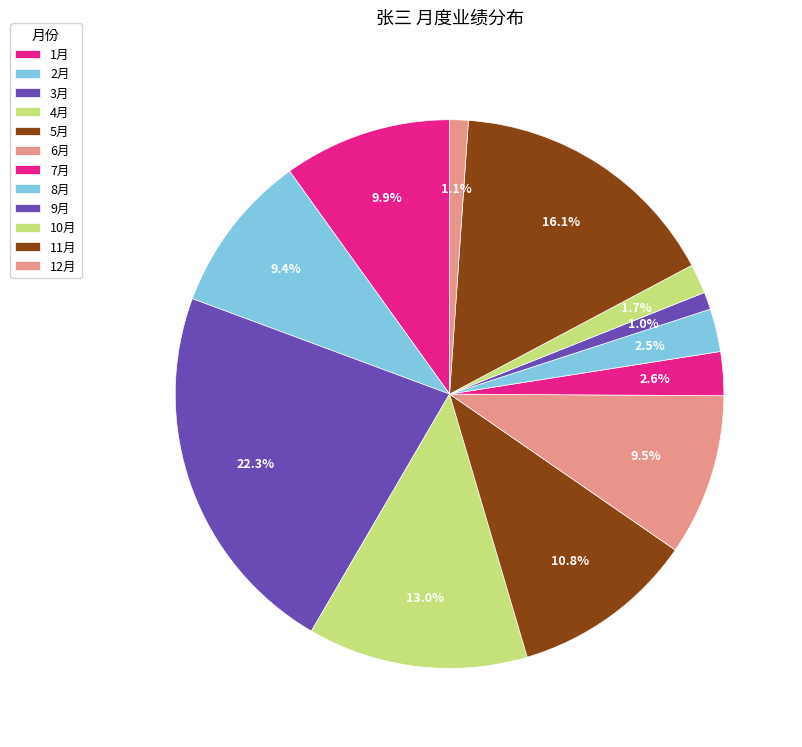

Combined, what portion of the pie is 8月 and 7月?

5.1%